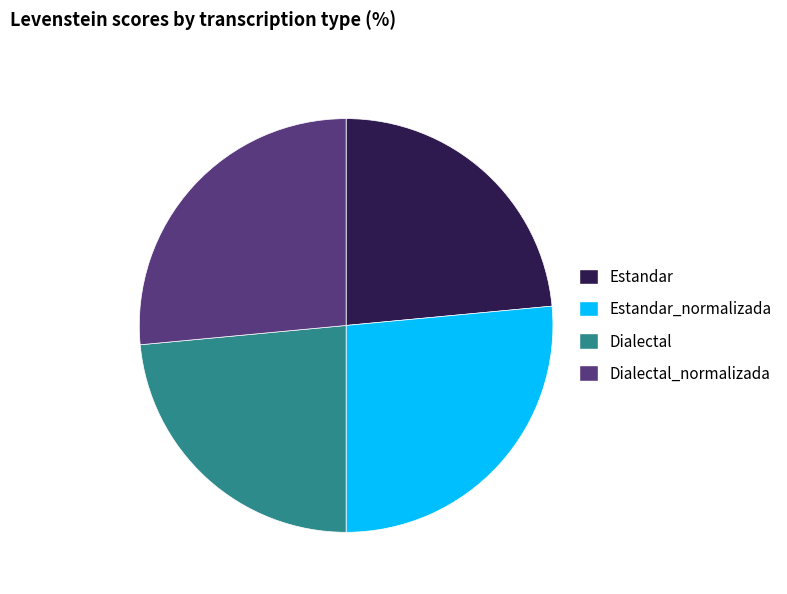

Which has a higher value, Dialectal_normalizada or Dialectal?

Dialectal_normalizada